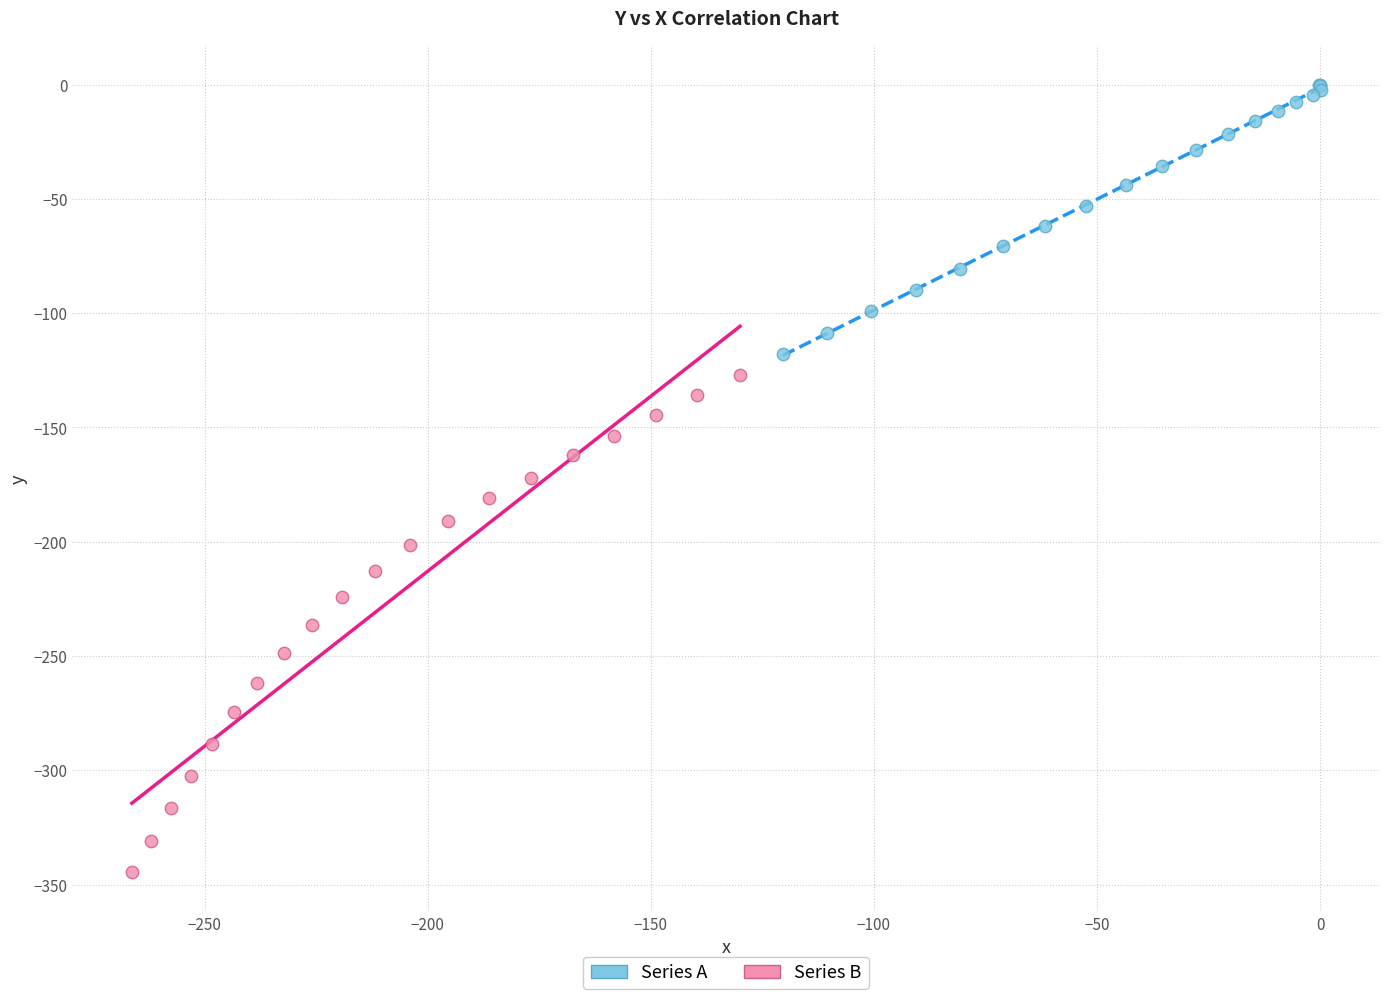

Which series has the widest spread of Y values?

Series B